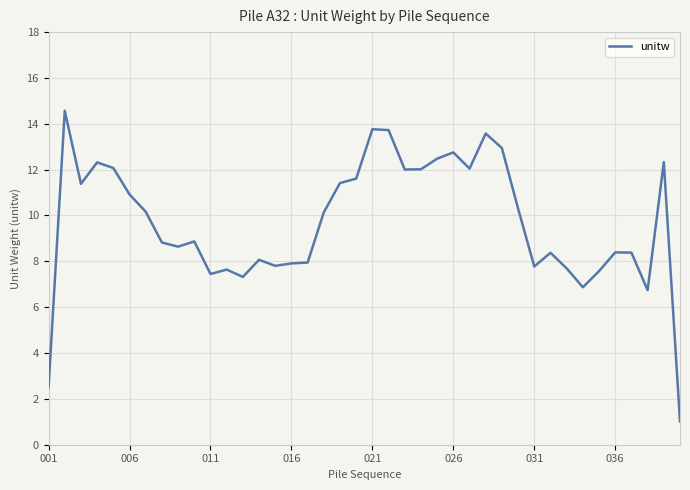

What is the minimum value shown in the chart?

1.0